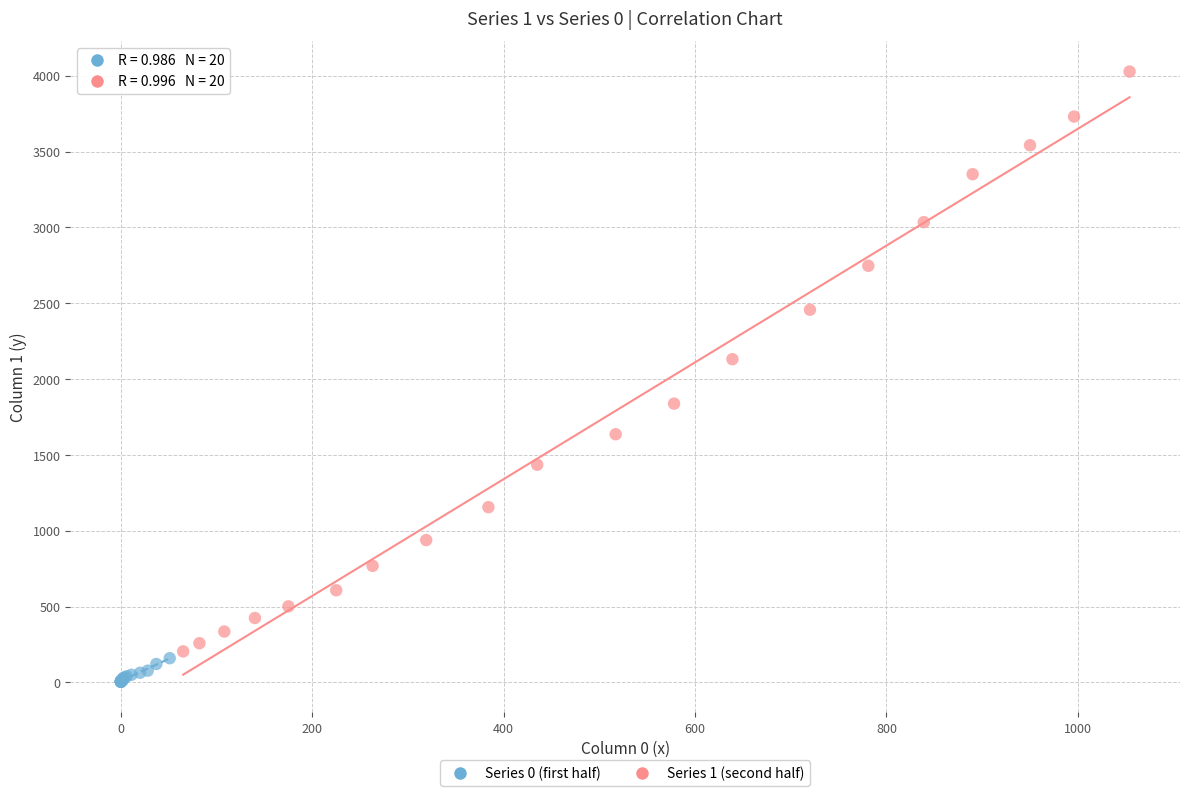

Which series contains the lowest Y value?

Series 0 (first half)